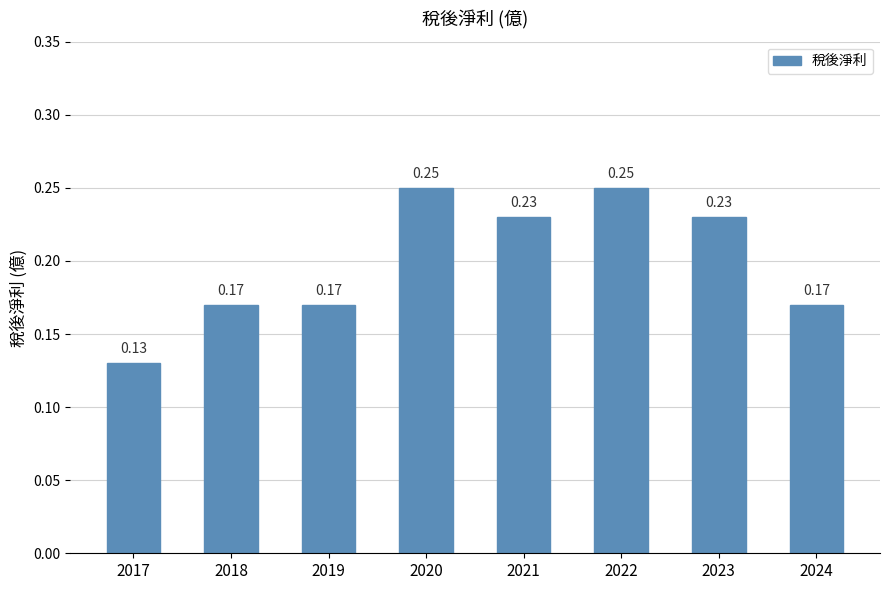

Between 2018 and 2020, which is larger?

2020